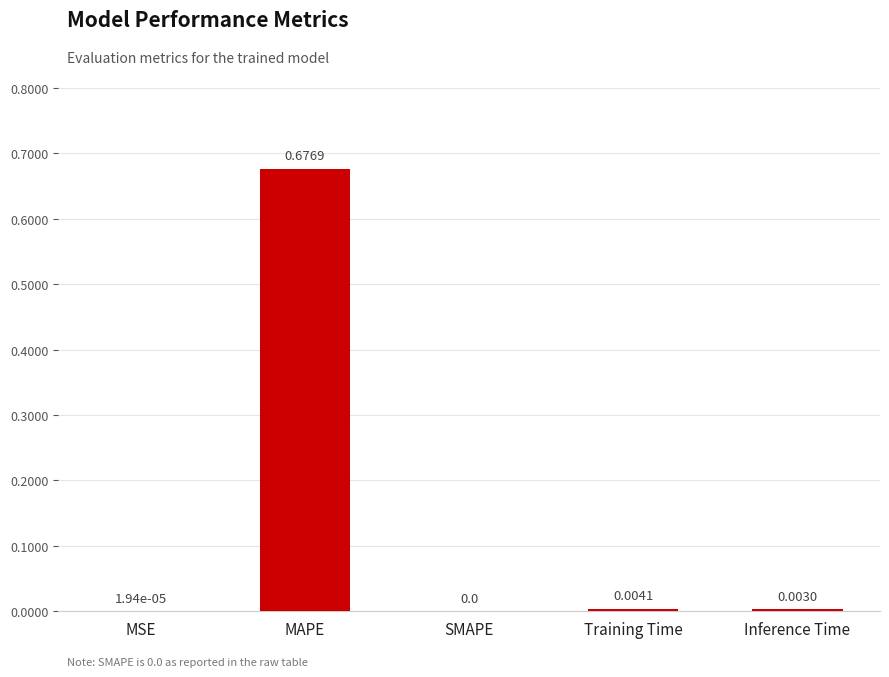

Which label corresponds to the largest value in the chart?

MAPE